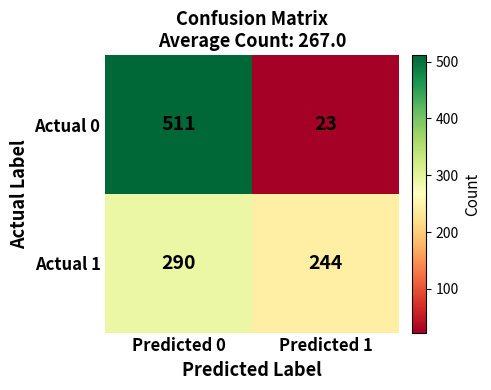

At how many categories does at least one series exceed 506?

1